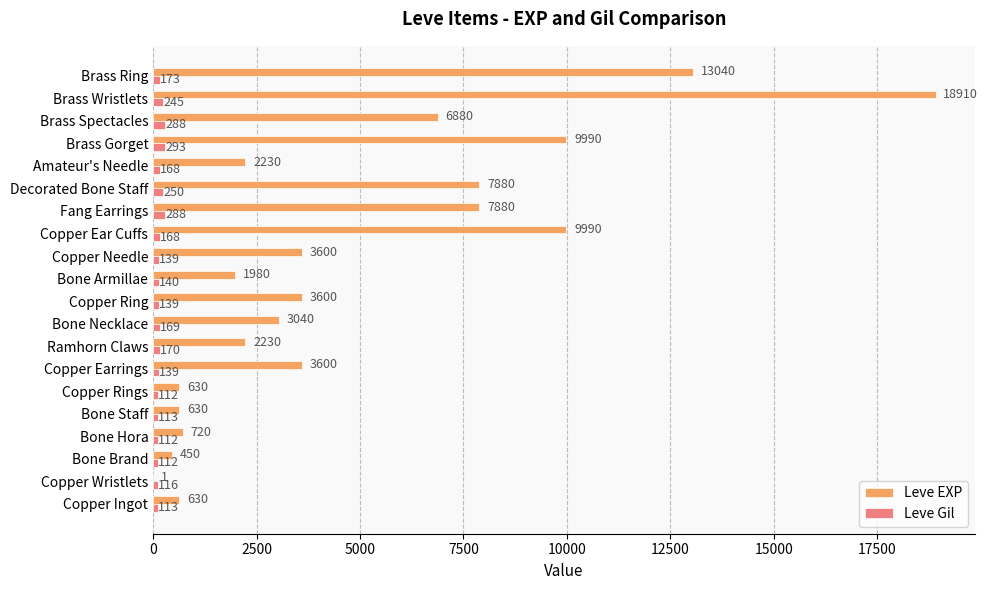

Which category has the highest value in the Leve EXP series?

Brass Wristlets